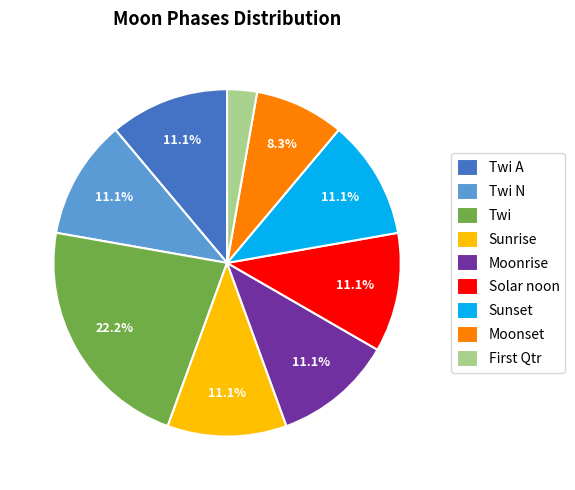

Does Moonrise represent more than half of the total?

No